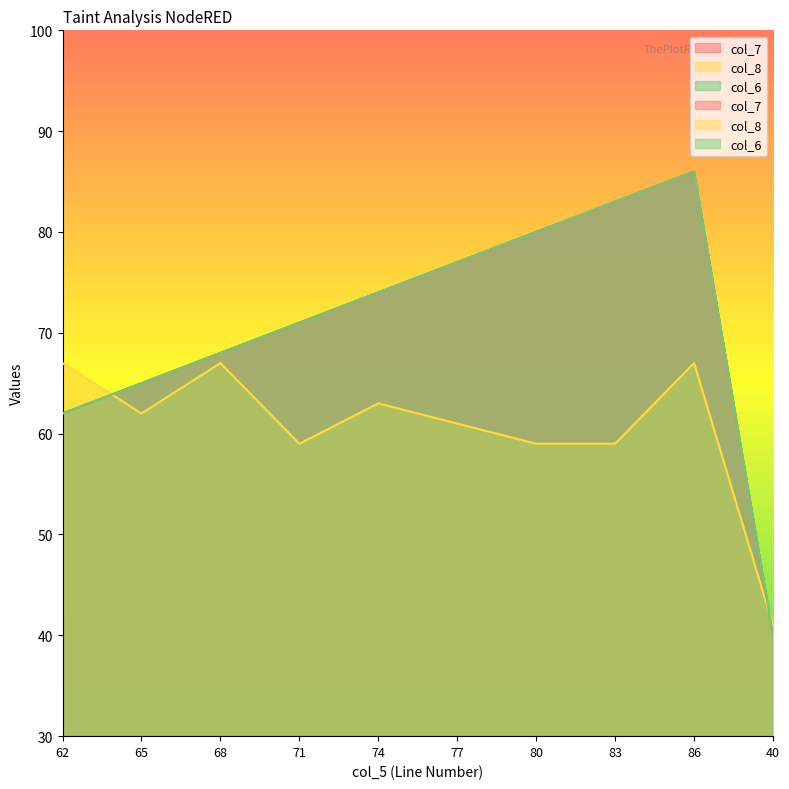

What is the minimum value shown in the chart?

40